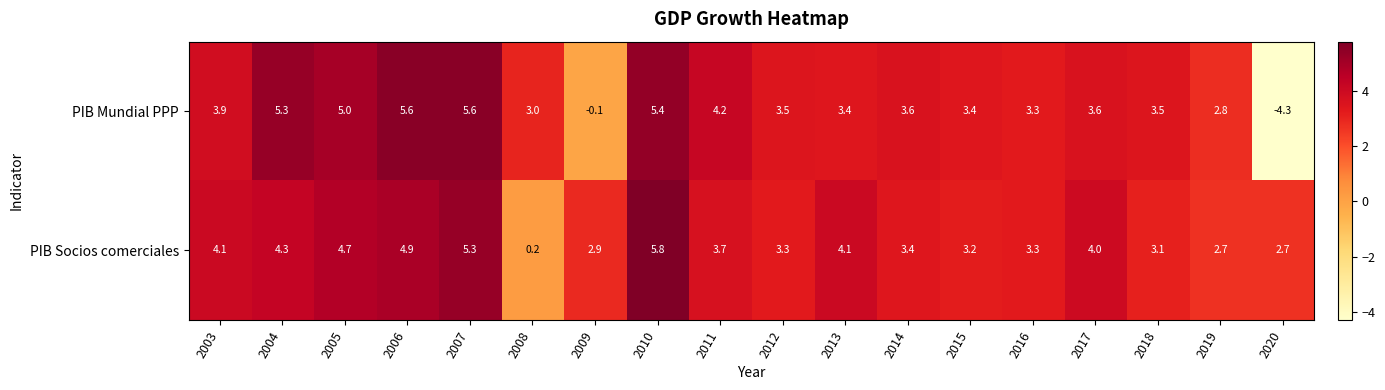

What is the smallest value displayed?

-4.3